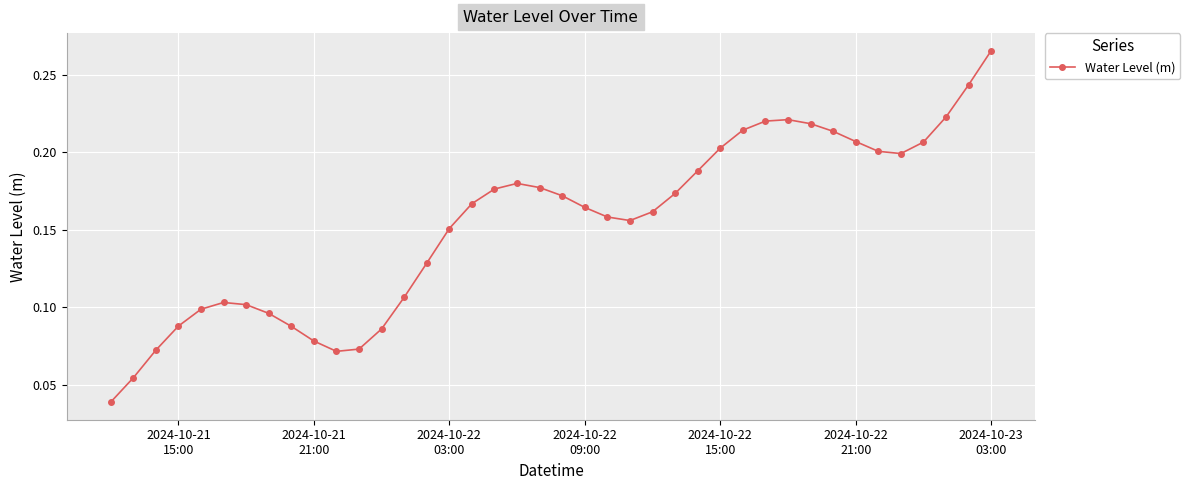

True or false: the data has more than 1 interior local peaks.

True